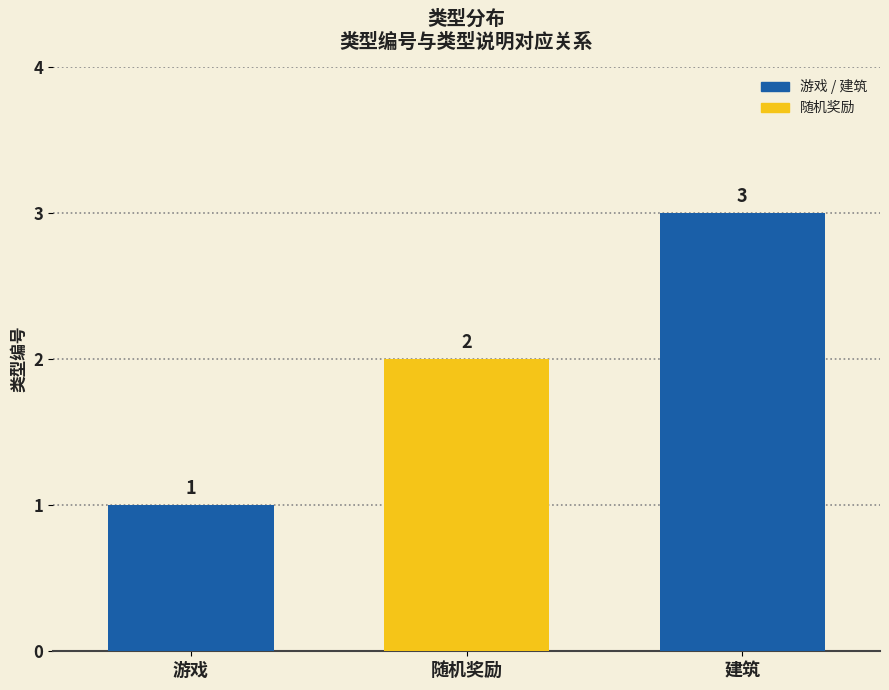

Are the bars horizontal?

No